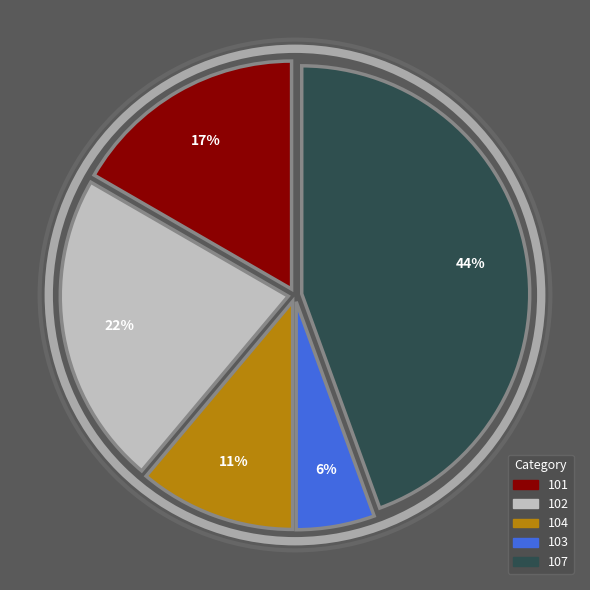

Do 104 and 107 together represent more than half of the pie?

Yes